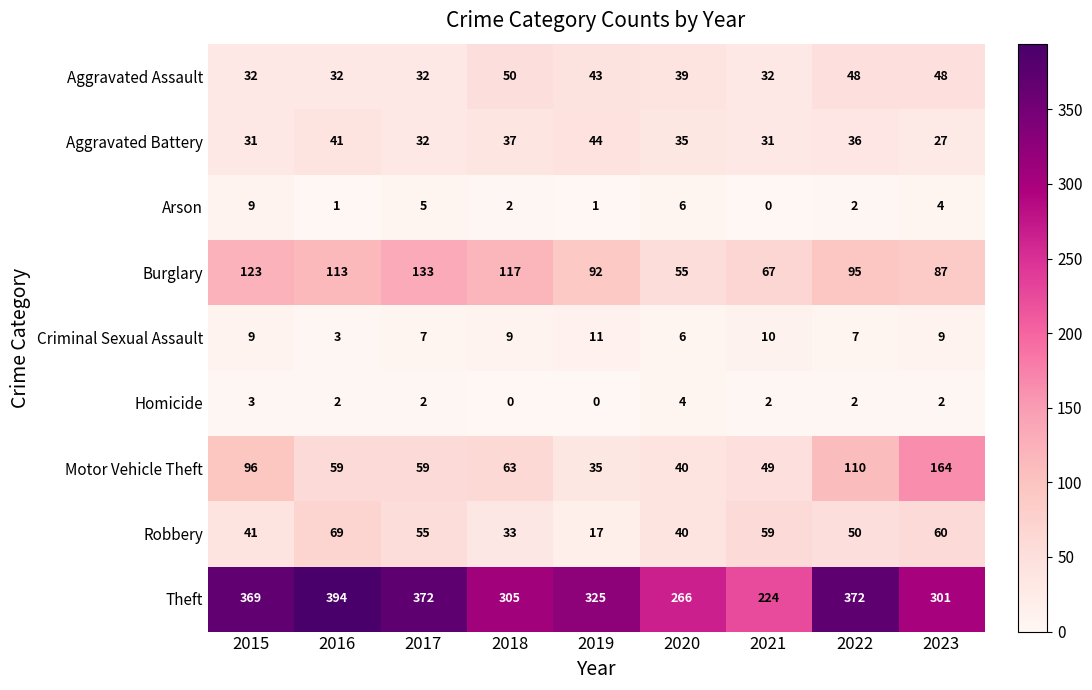

What is the difference between the Aggravated Assault values at 2018 and 2015?

18